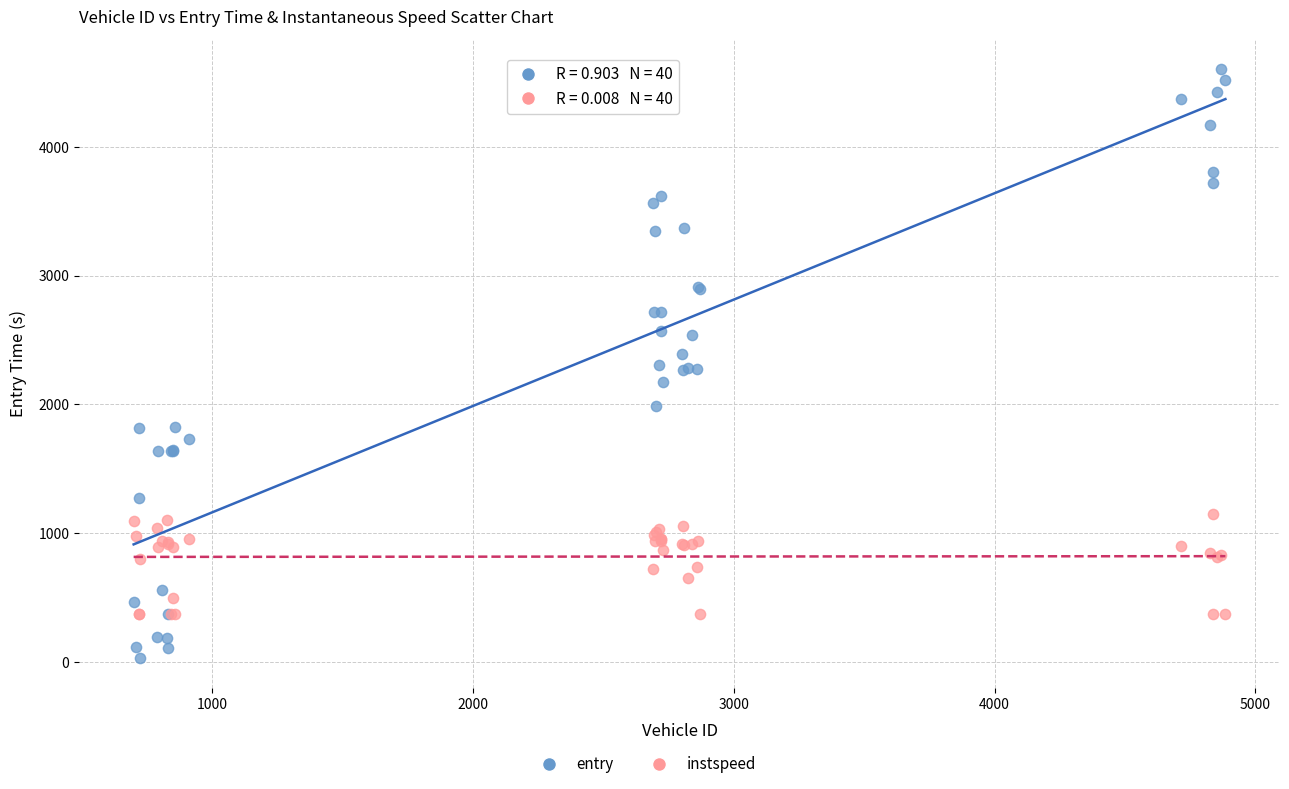

What is the X range (max minus min) for the scatter plot?

4186.0